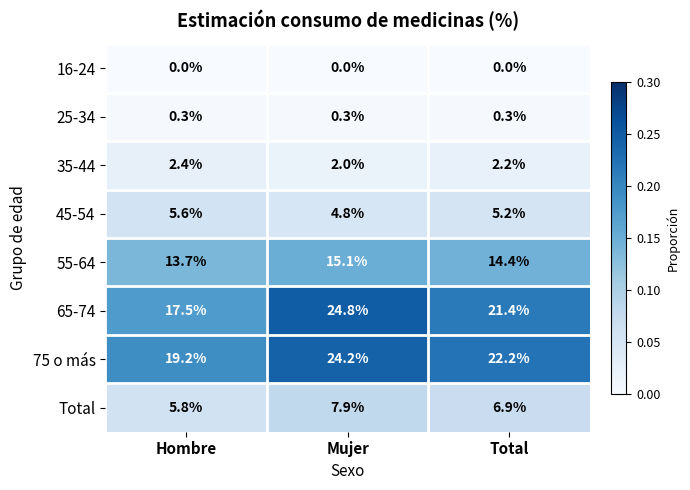

List the labels in order of 65-74 value, largest first.

Mujer, Total, Hombre